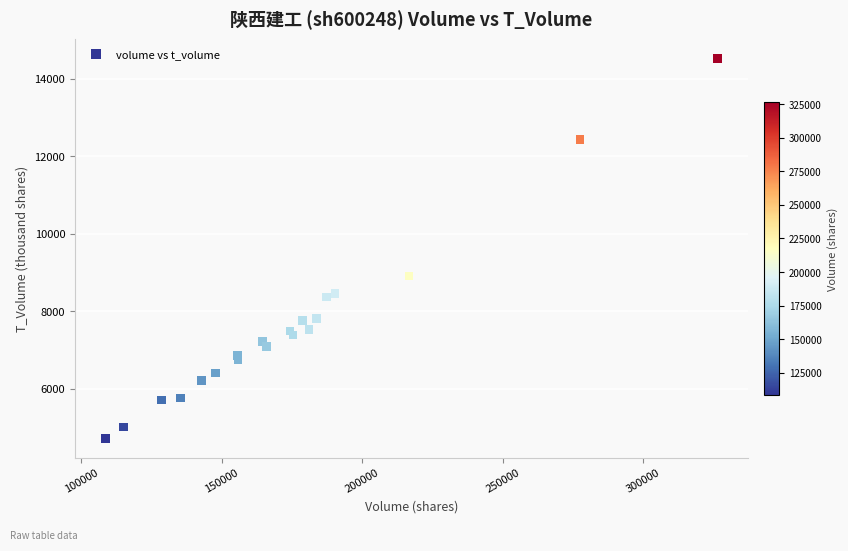

What Y value in the scatter plot is closest to 9621?

8911